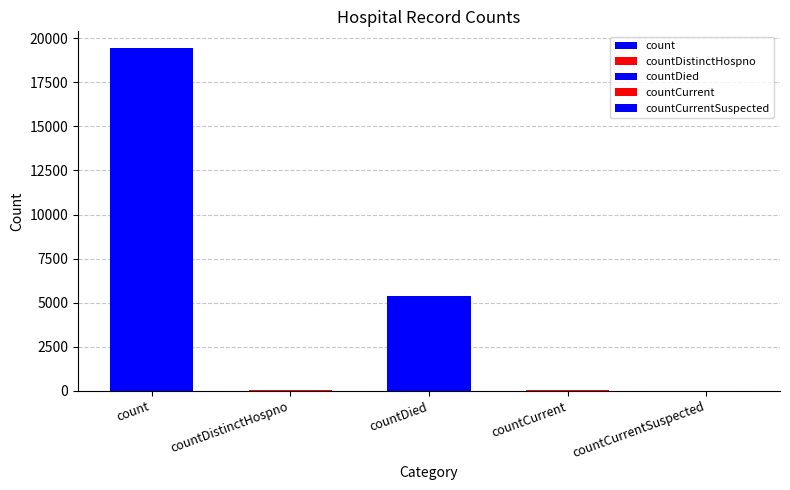

List the labels in order of value, smallest first.

countCurrentSuspected, countDistinctHospno, countCurrent, countDied, count